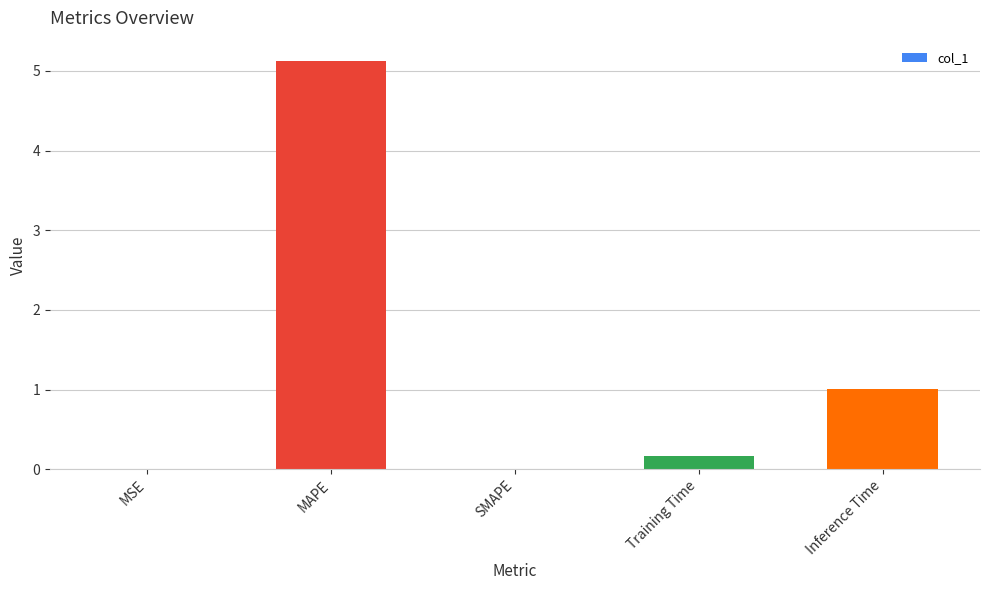

The chart shows a value of 0.2 at Training Time. True or false?

True